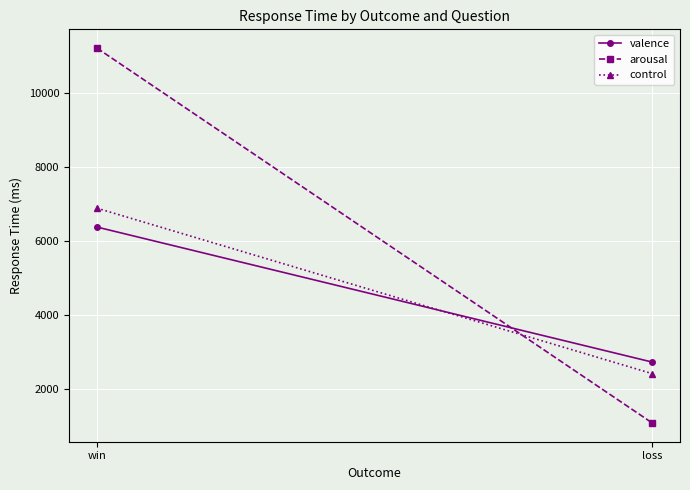

What is the maximum value shown in the chart?

11218